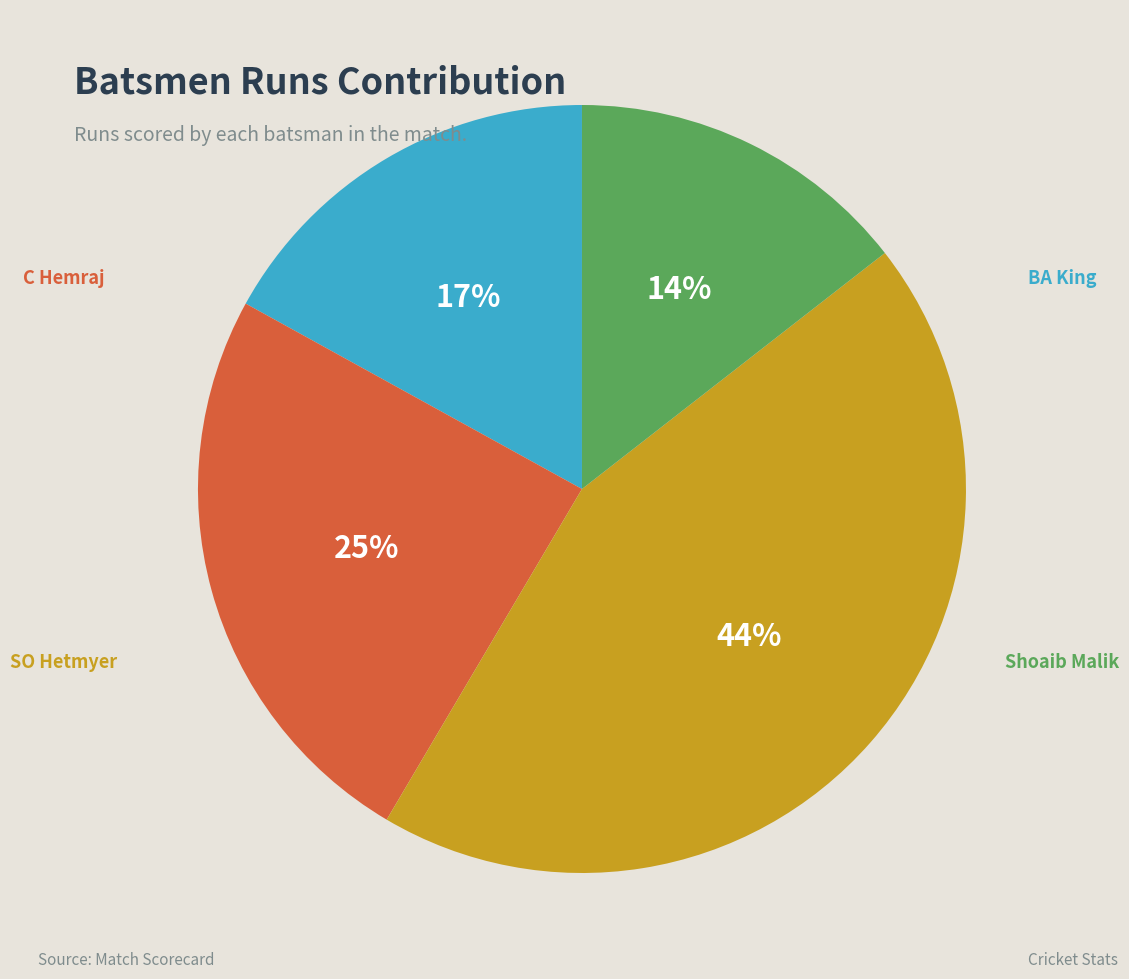

Rank the categories by value from lowest to highest.

Shoaib Malik, BA King, C Hemraj, SO Hetmyer